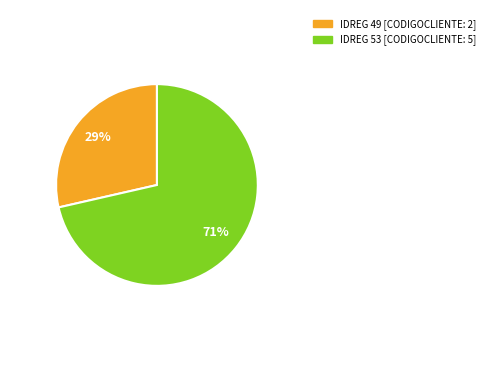

Is there a majority slice in this chart?

Yes